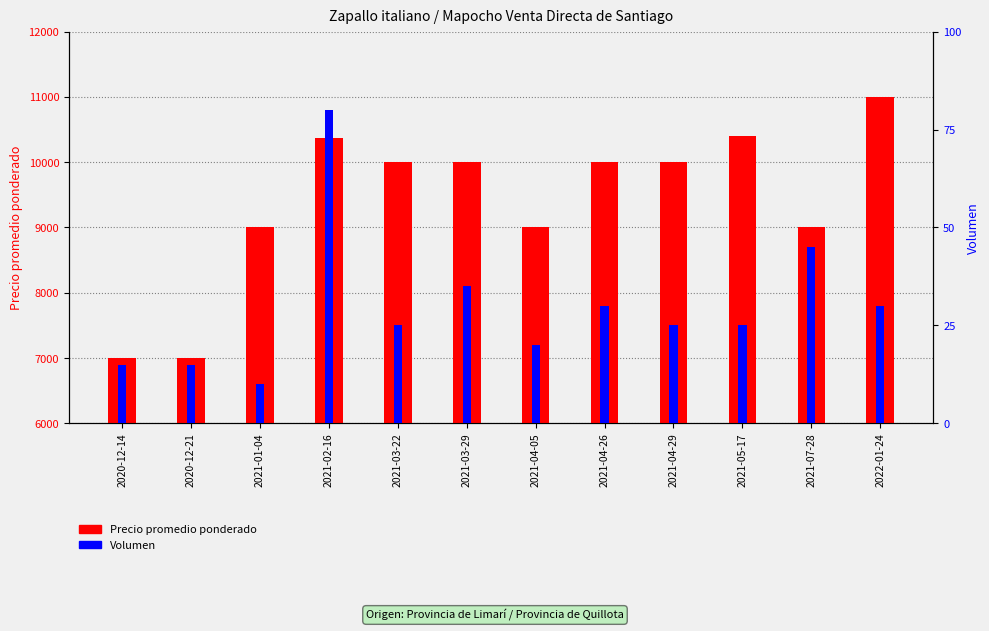

Reading left to right, what are all the values shown in this chart?

Precio promedio ponderado: 2020-12-14=7000	2020-12-21=7000	2021-01-04=9000	2021-02-16=10375	2021-03-22=10000	2021-03-29=10000	2021-04-05=9000	2021-04-26=10000	2021-04-29=10000	2021-05-17=10400	2021-07-28=9000	2022-01-24=11000
Volumen: 2020-12-14=15	2020-12-21=15	2021-01-04=10	2021-02-16=80	2021-03-22=25	2021-03-29=35	2021-04-05=20	2021-04-26=30	2021-04-29=25	2021-05-17=25	2021-07-28=45	2022-01-24=30